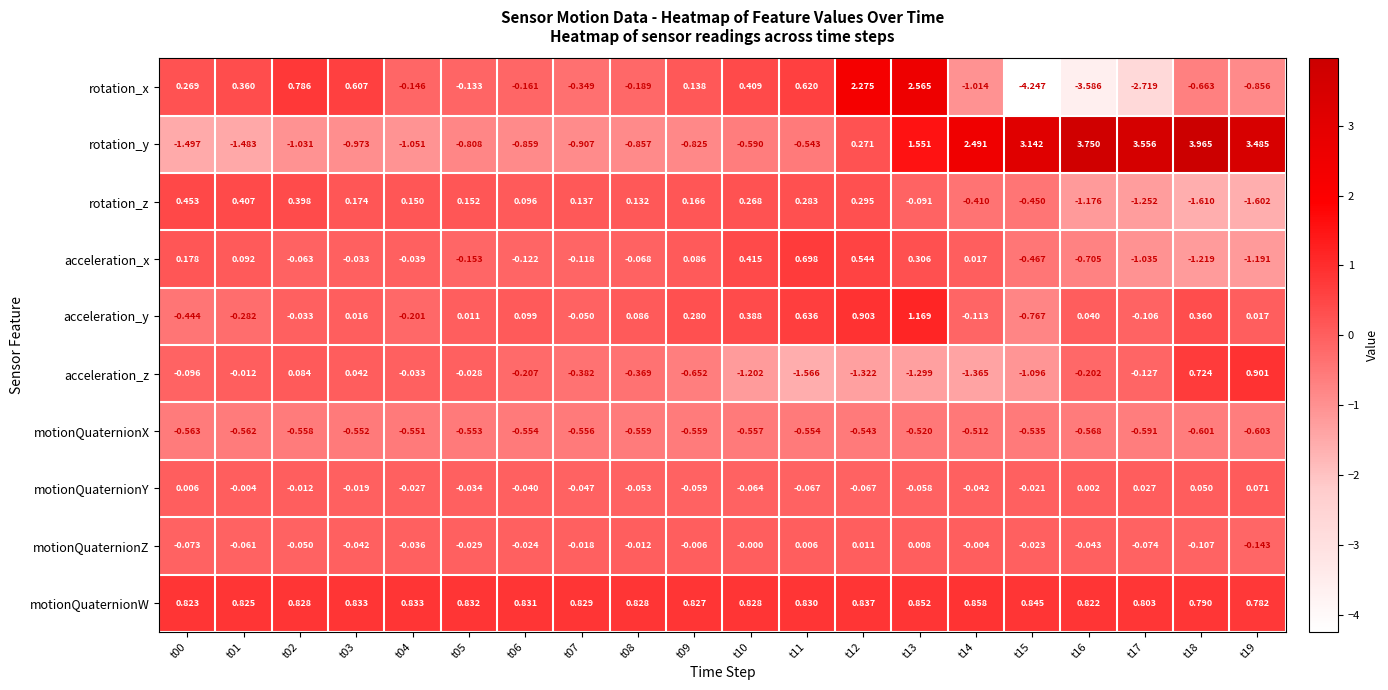

At t17, list the series in order from smallest to largest.

rotation_x, rotation_z, acceleration_x, motionQuaternionX, acceleration_z, acceleration_y, motionQuaternionZ, motionQuaternionY, motionQuaternionW, rotation_y